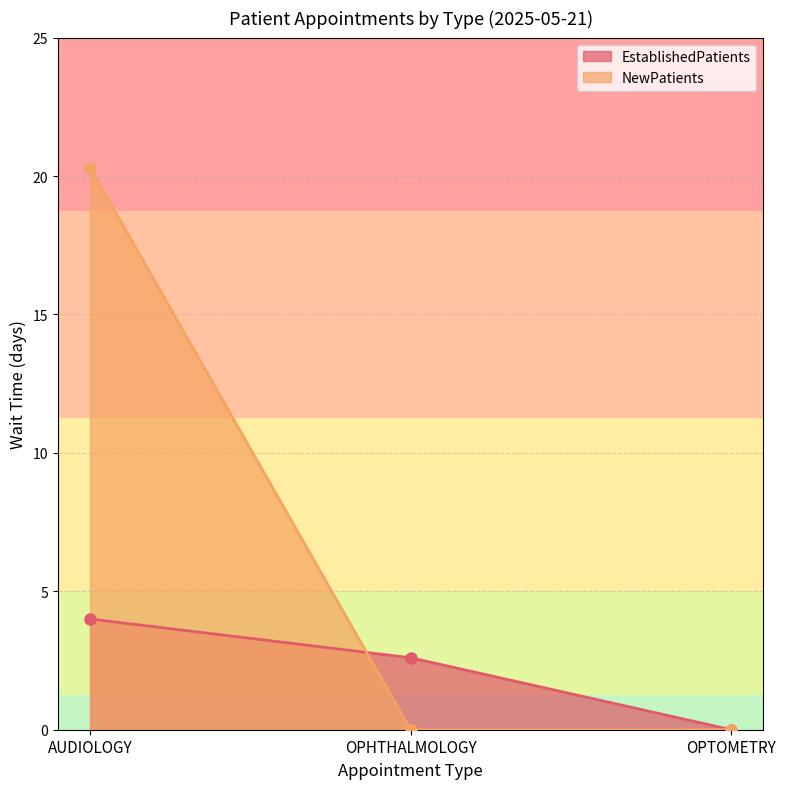

Reading left to right, transcribe all the data shown in this chart.

EstablishedPatients: 4.0	2.6	0.0
NewPatients: 20.3	0.0	0.0